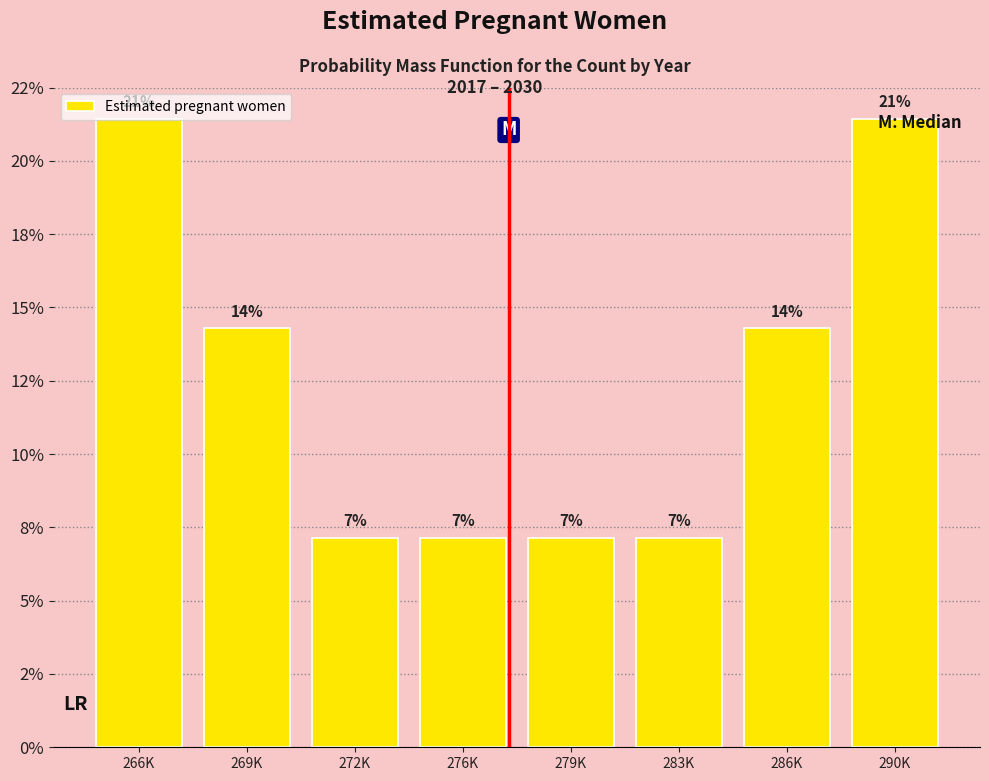

Does the chart contain any negative values?

No